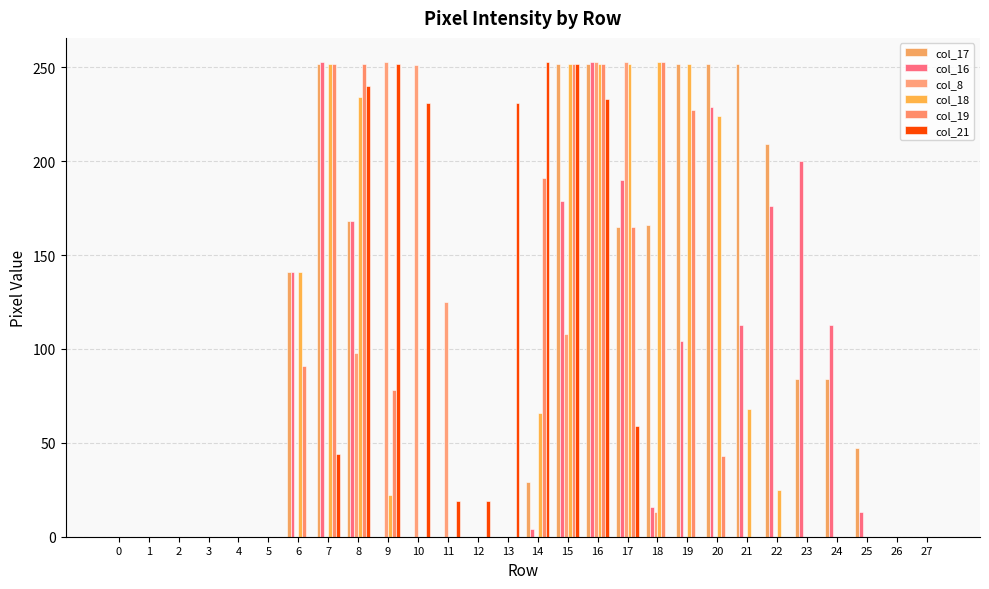

Between 7 and 24, which series saw the biggest shift?

col_18